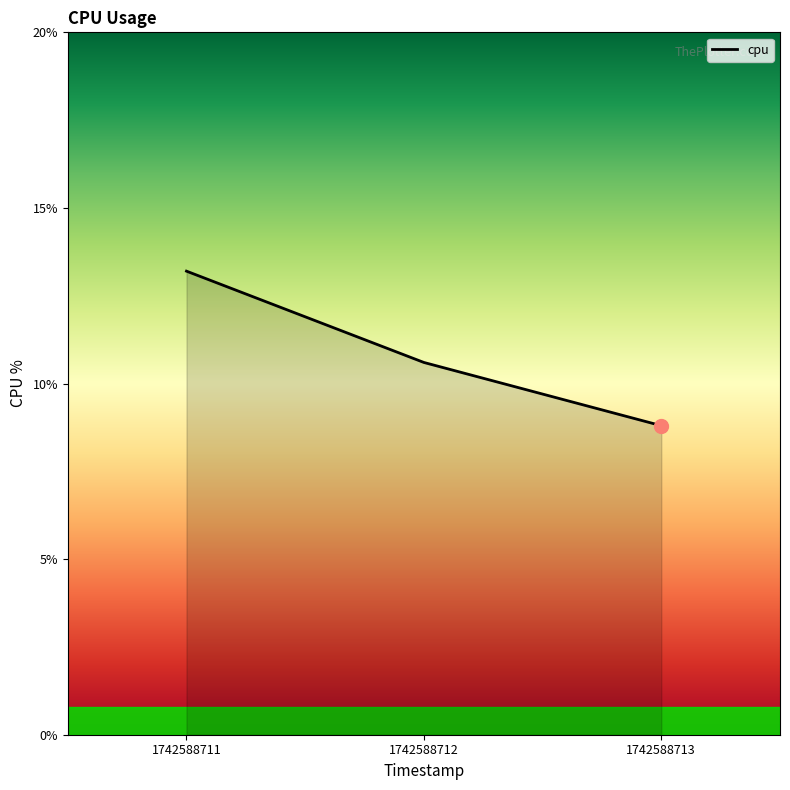

What is the change in value from 1742588711 to 1742588712?

-2.6